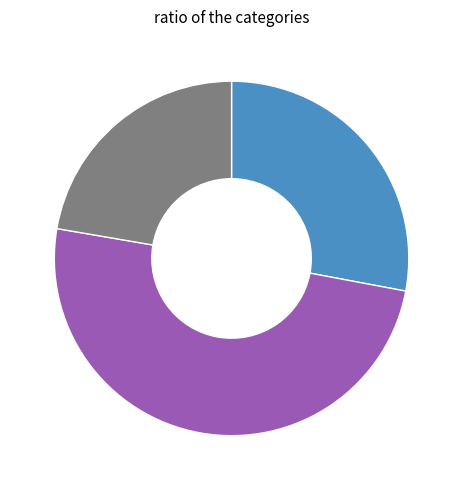

Combined, what portion of the pie is 乱后还三首 其一 and 送朱可大南还三首 其一?

50.3%